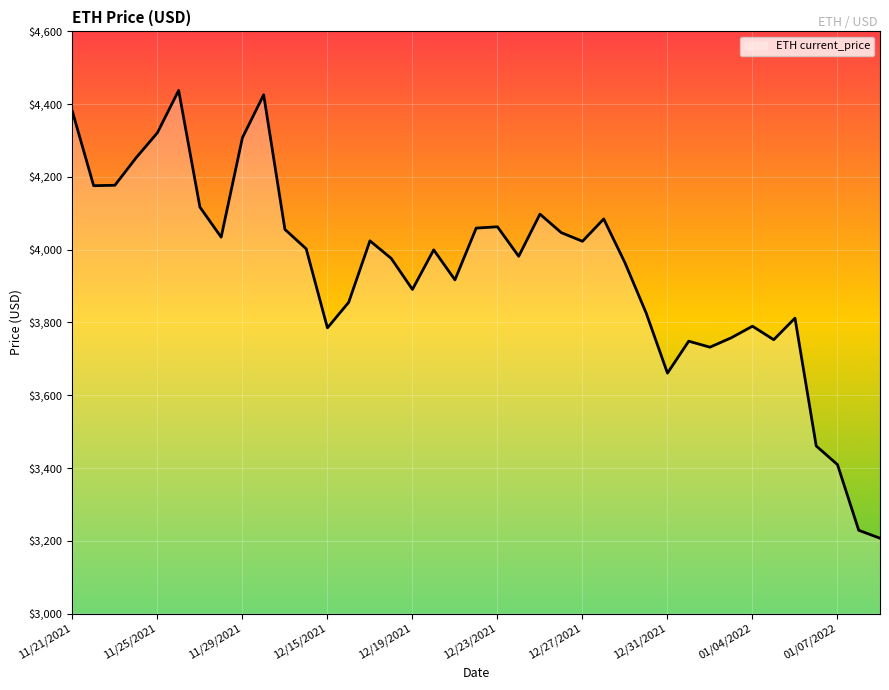

What is the difference between the maximum and minimum values?

1230.8